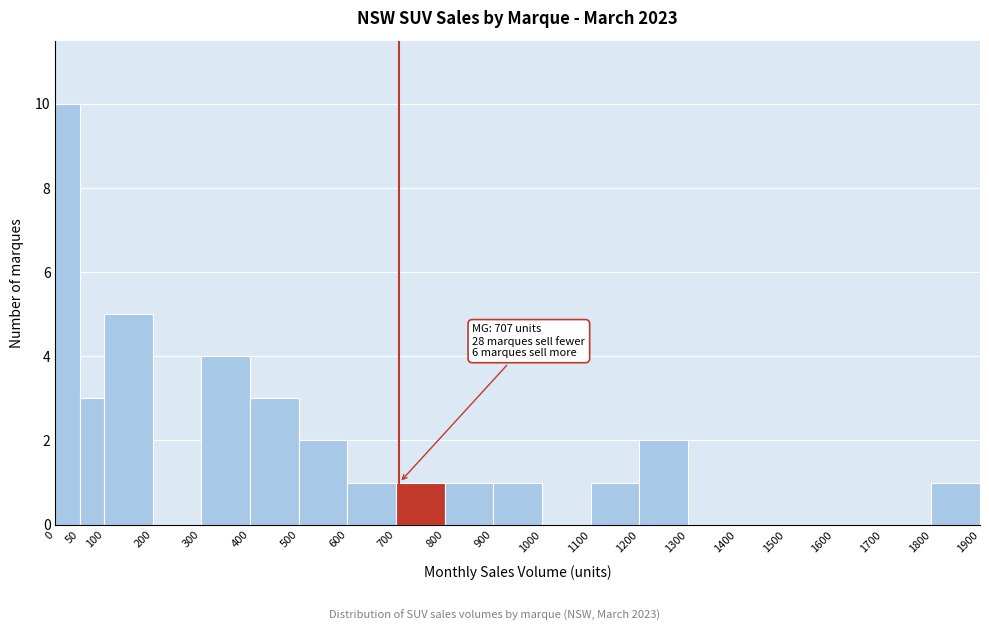

Over which range of the x-axis is the bar tallest?

0 to 50